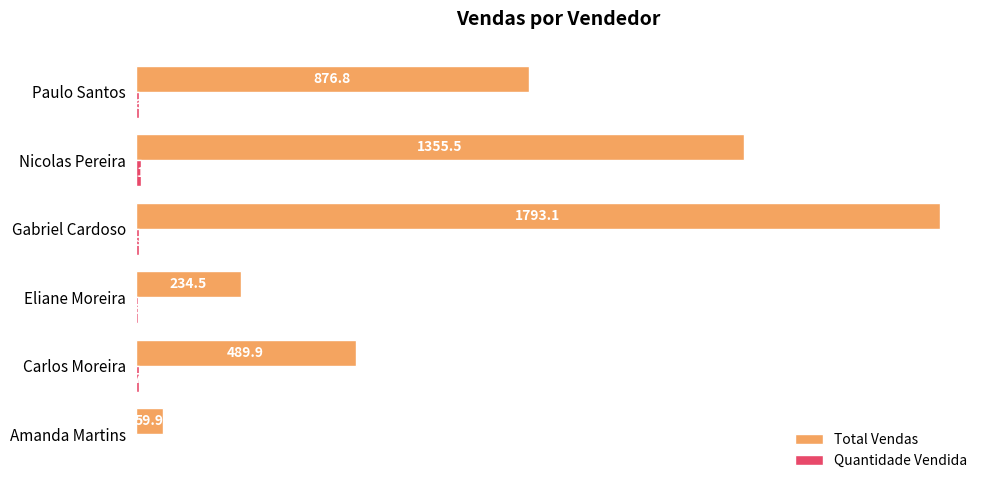

Where is Total Vendas nearest to the value 926?

Paulo Santos